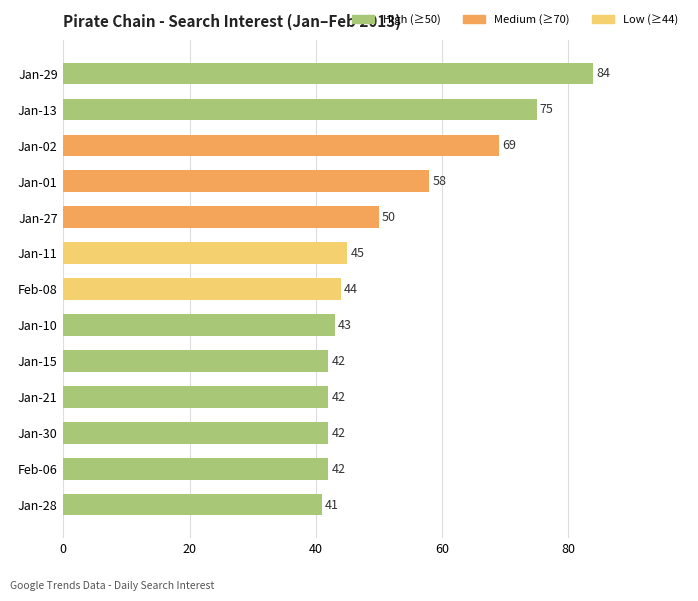

Which category has the highest value across all series?

Jan-29